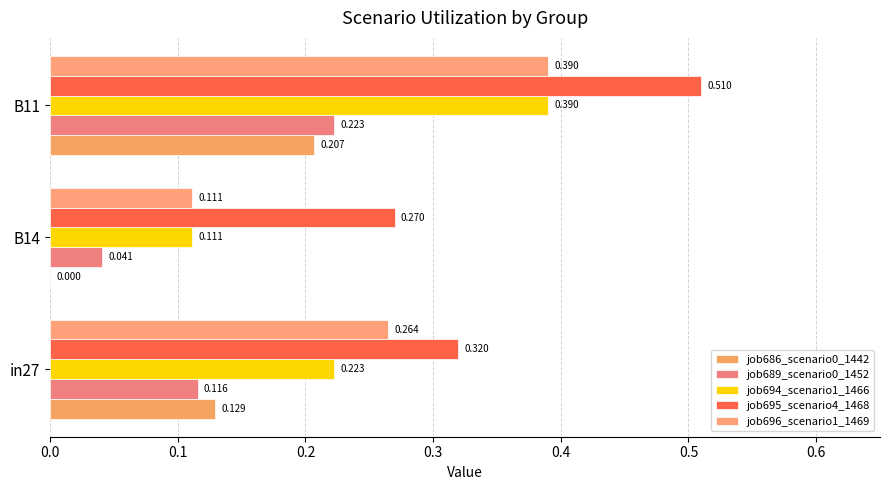

Where is job695_scenario4_1468 nearest to the value 0?

B14